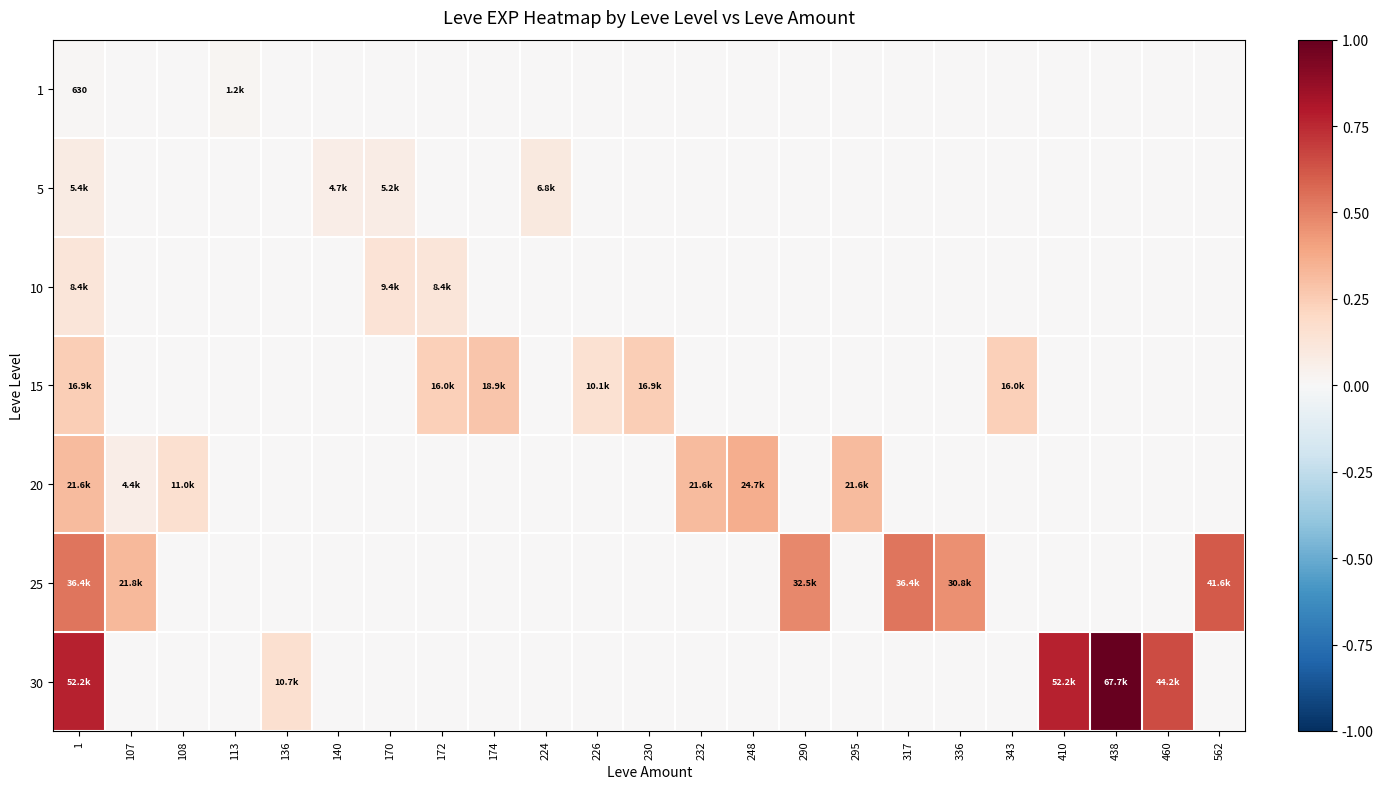

Which series has the largest range (max minus min)?

30